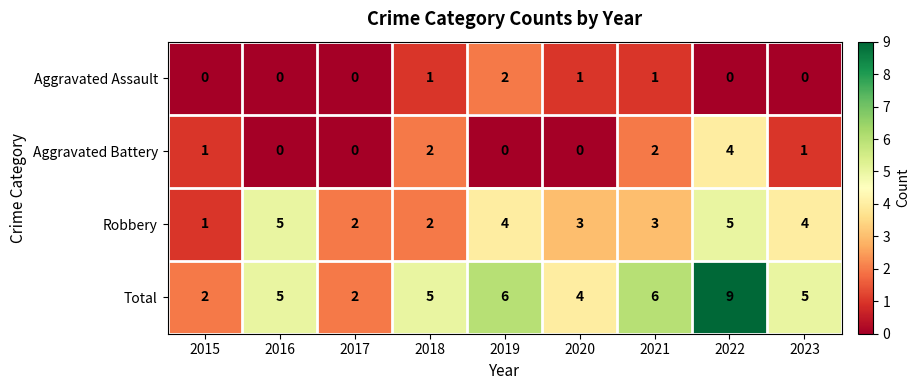

Which series changed the most between 2018 and 2020?

Aggravated Battery